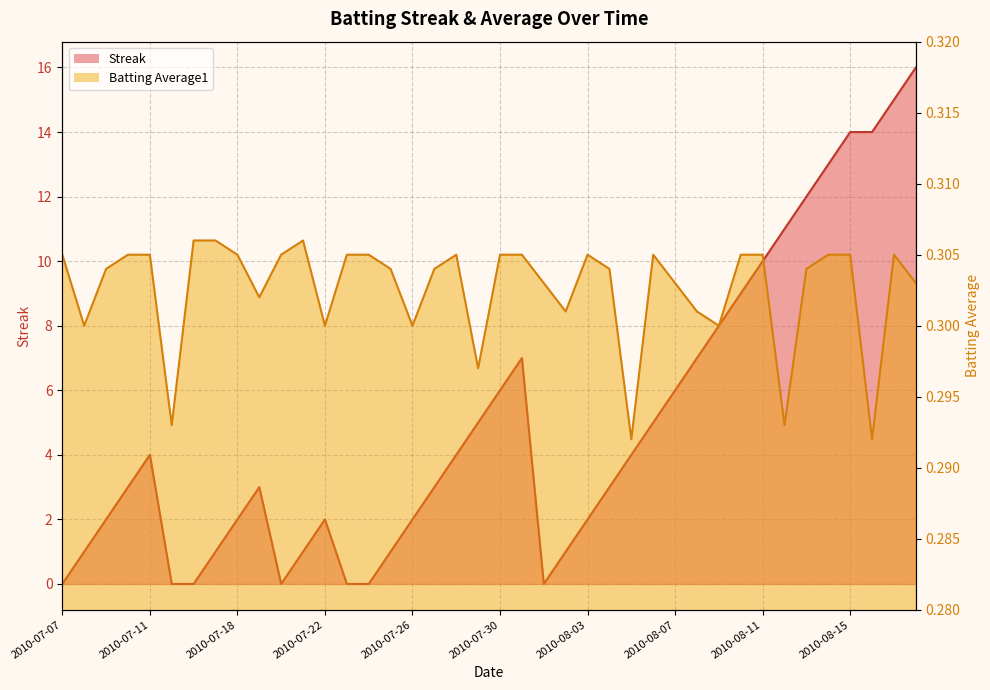

Reading right to left, transcribe all the data shown in this chart.

Streak: 16.0	15.0	14.0	14.0	13.0	12.0	11.0	10.0	9.0	8.0	7.0	6.0	5.0	4.0	3.0	2.0	1.0	0.0	7.0	6.0	5.0	4.0	3.0	2.0	1.0	0.0	0.0	2.0	1.0	0.0	3.0	2.0	1.0	0.0	0.0	4.0	3.0	2.0	1.0	0.0
Batting Average1: 0.3	0.3	0.3	0.3	0.3	0.3	0.3	0.3	0.3	0.3	0.3	0.3	0.3	0.3	0.3	0.3	0.3	0.3	0.3	0.3	0.3	0.3	0.3	0.3	0.3	0.3	0.3	0.3	0.3	0.3	0.3	0.3	0.3	0.3	0.3	0.3	0.3	0.3	0.3	0.3